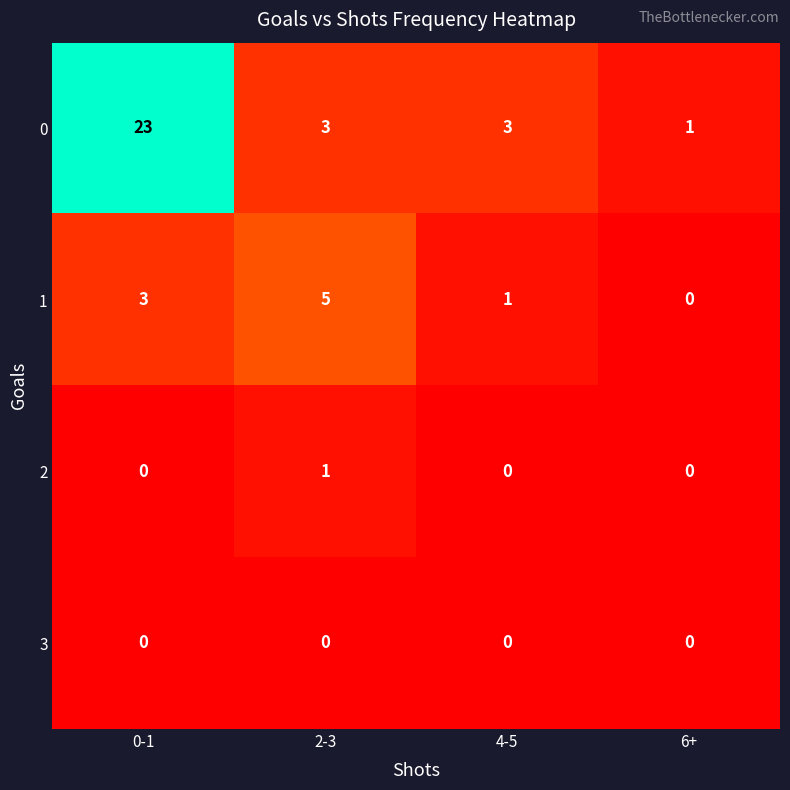

What is the maximum value for 0?

23